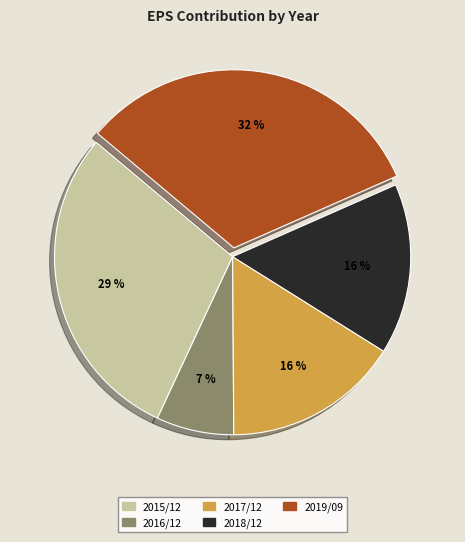

The 2015/12 slice represents 29% of the pie. True or false?

True